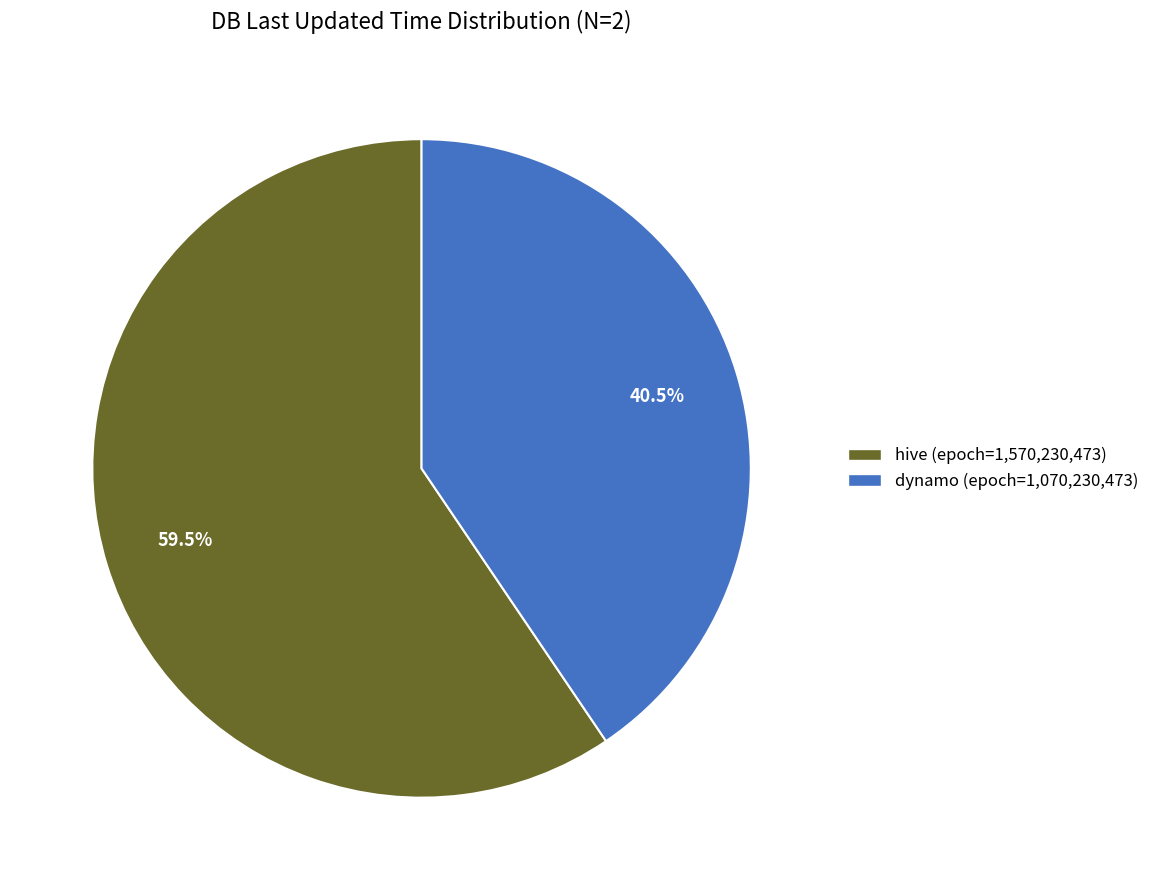

Does hive represent more than half of the total?

Yes